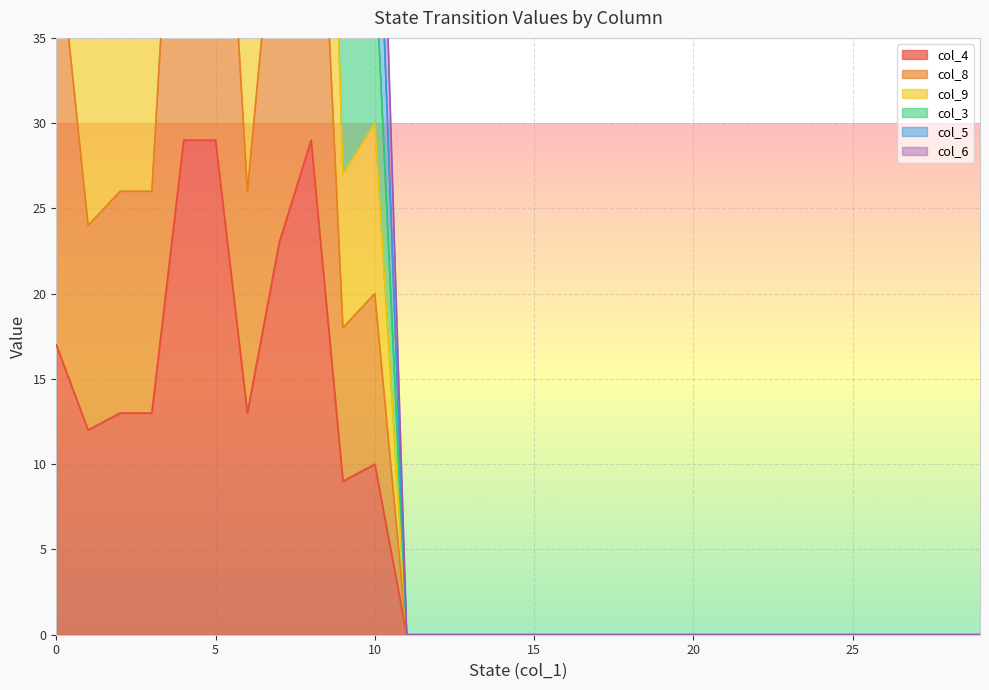

The value of col_6 at 28 is 0. True or false?

True